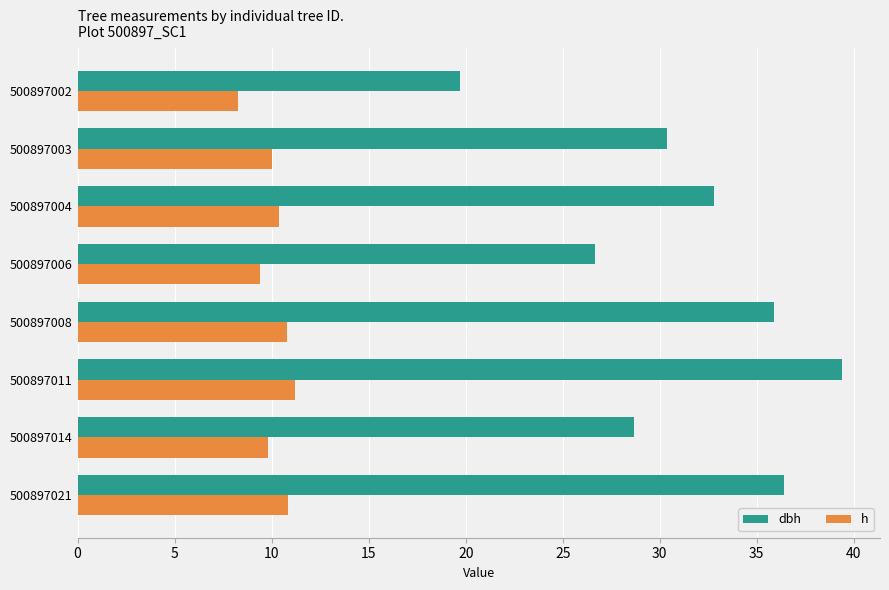

Which series changed the most between 500897014 and 500897021?

dbh